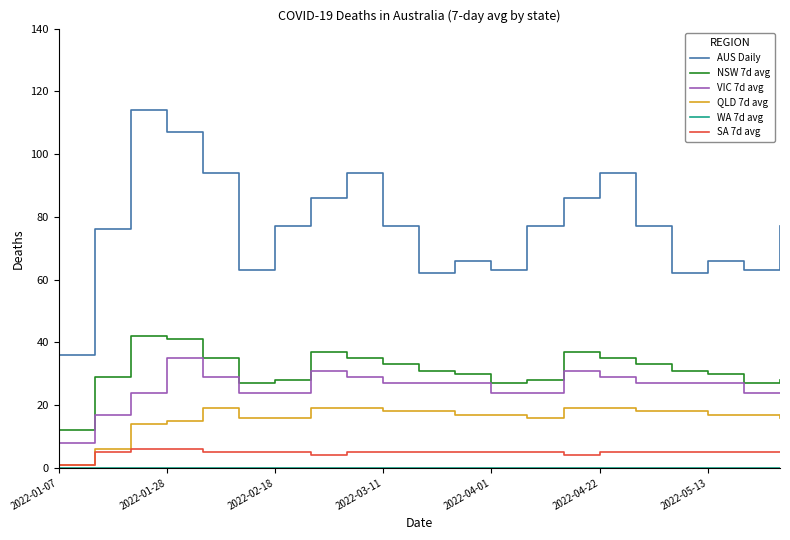

At how many categories does at least one series exceed 108?

1